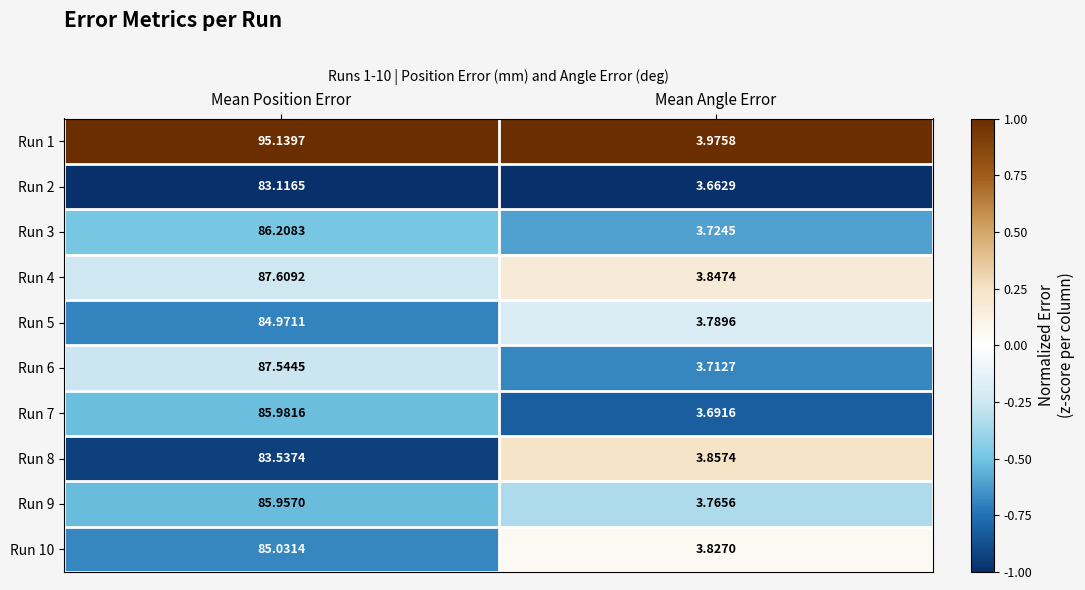

Which category has the highest value in the Run 5 series?

Mean Position Error